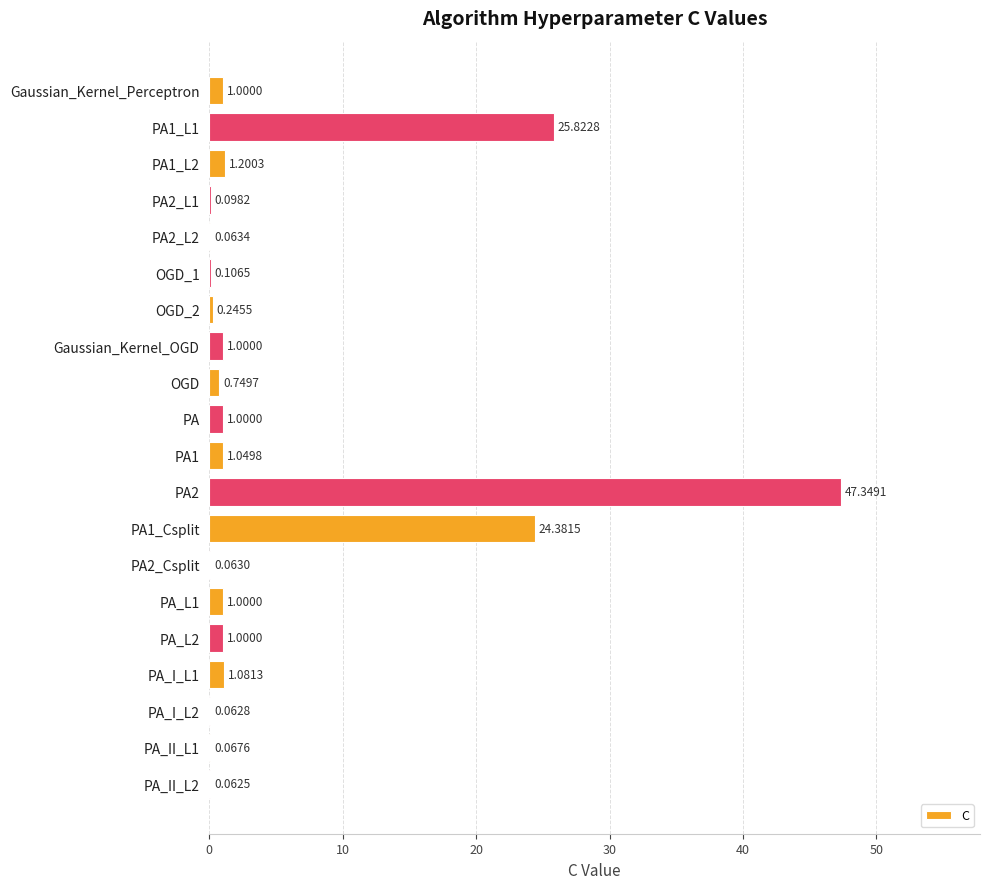

What is the maximum value shown in the chart?

47.3